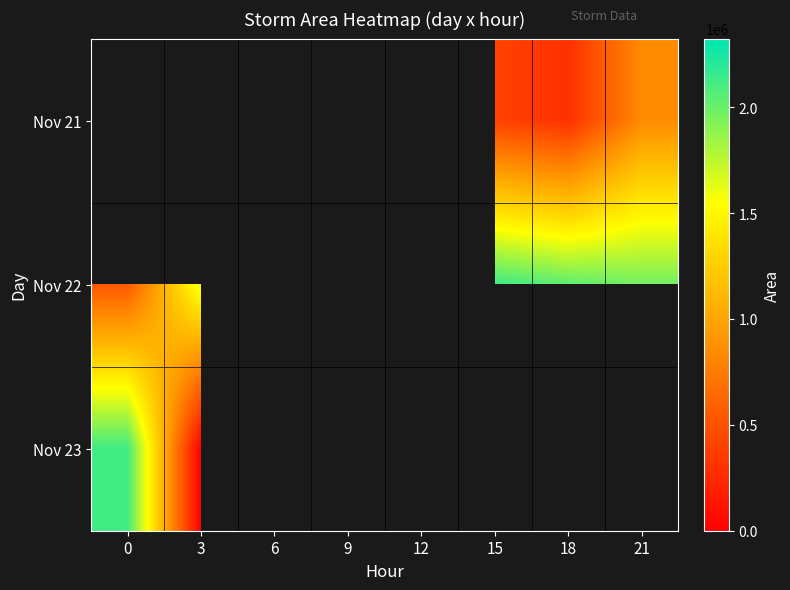

Which has a higher value, 6 or 12?

12